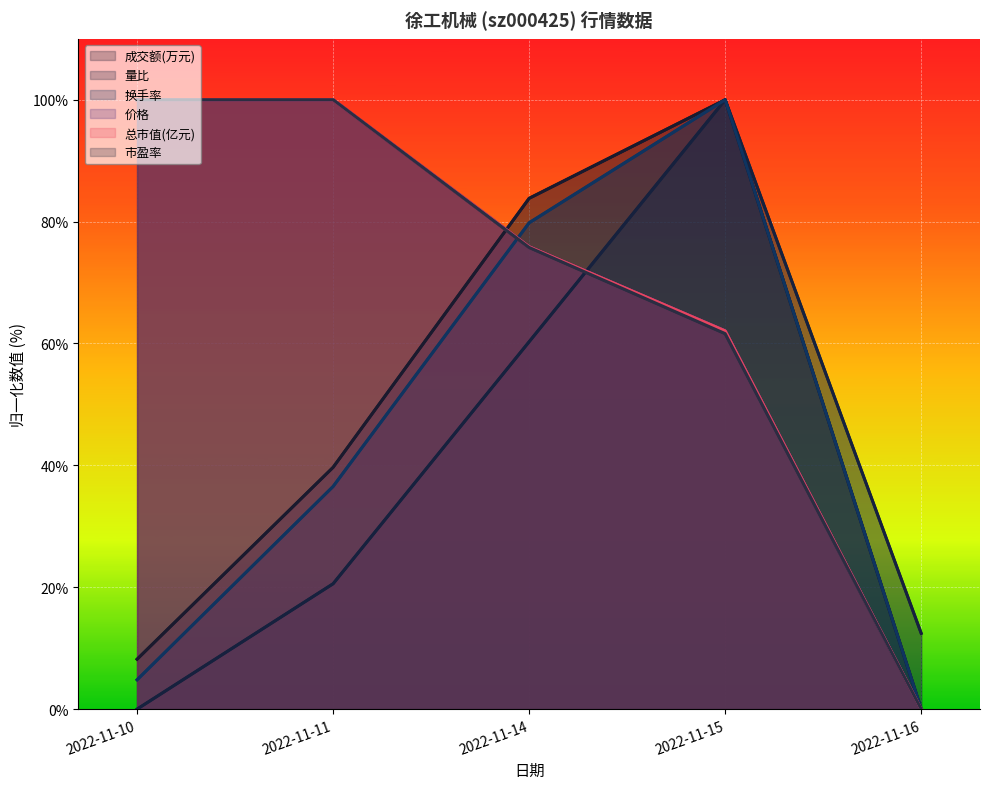

Which series changed the most between 2022-11-11 and 2022-11-14?

成交额(万元)